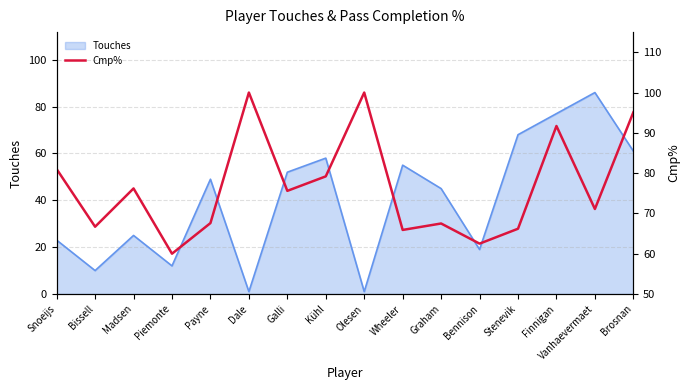

What value does the Touches series have at Wheeler?

55